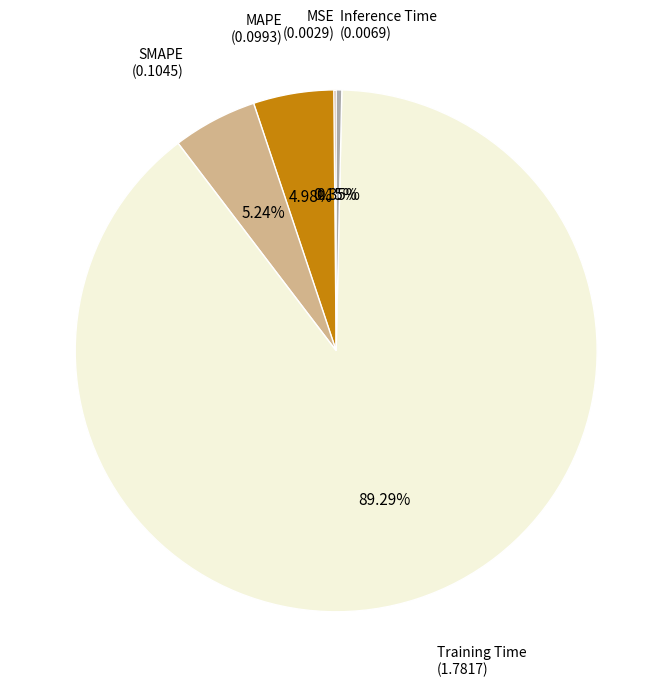

Is there a majority slice in this chart?

Yes